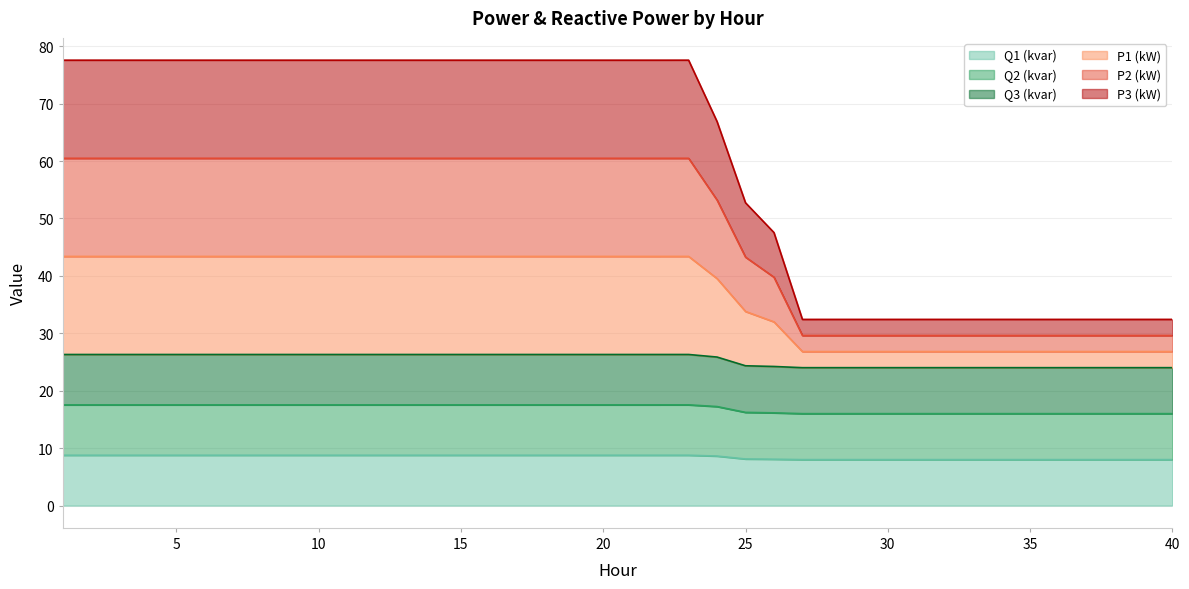

How many interior local valleys does the P1 (kW) series have?

3